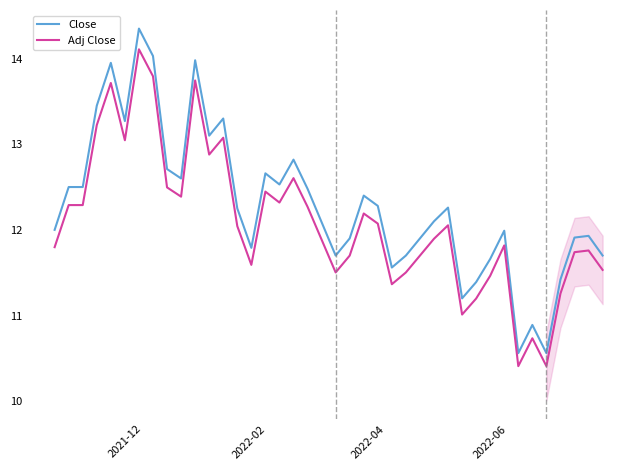

What is the minimum value for Close?

10.6